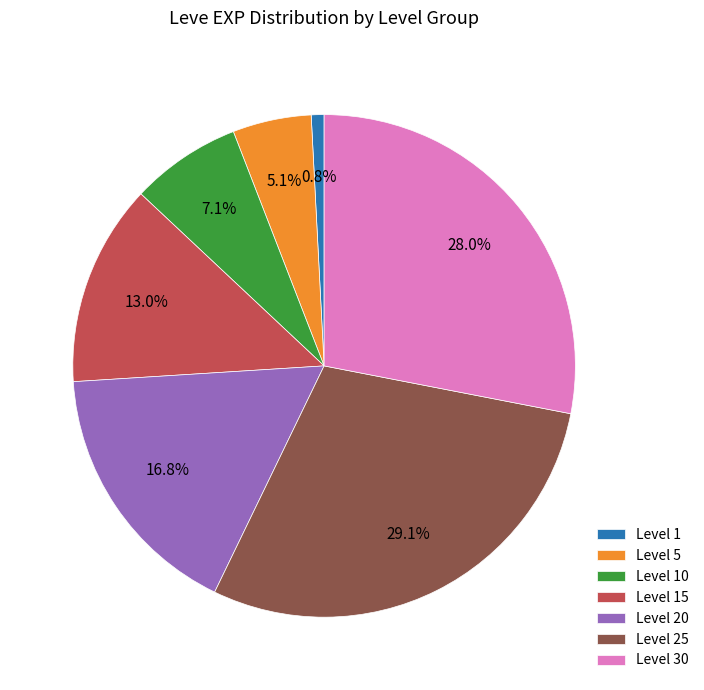

Rank the categories by value from lowest to highest.

Level 1, Level 5, Level 10, Level 15, Level 20, Level 30, Level 25